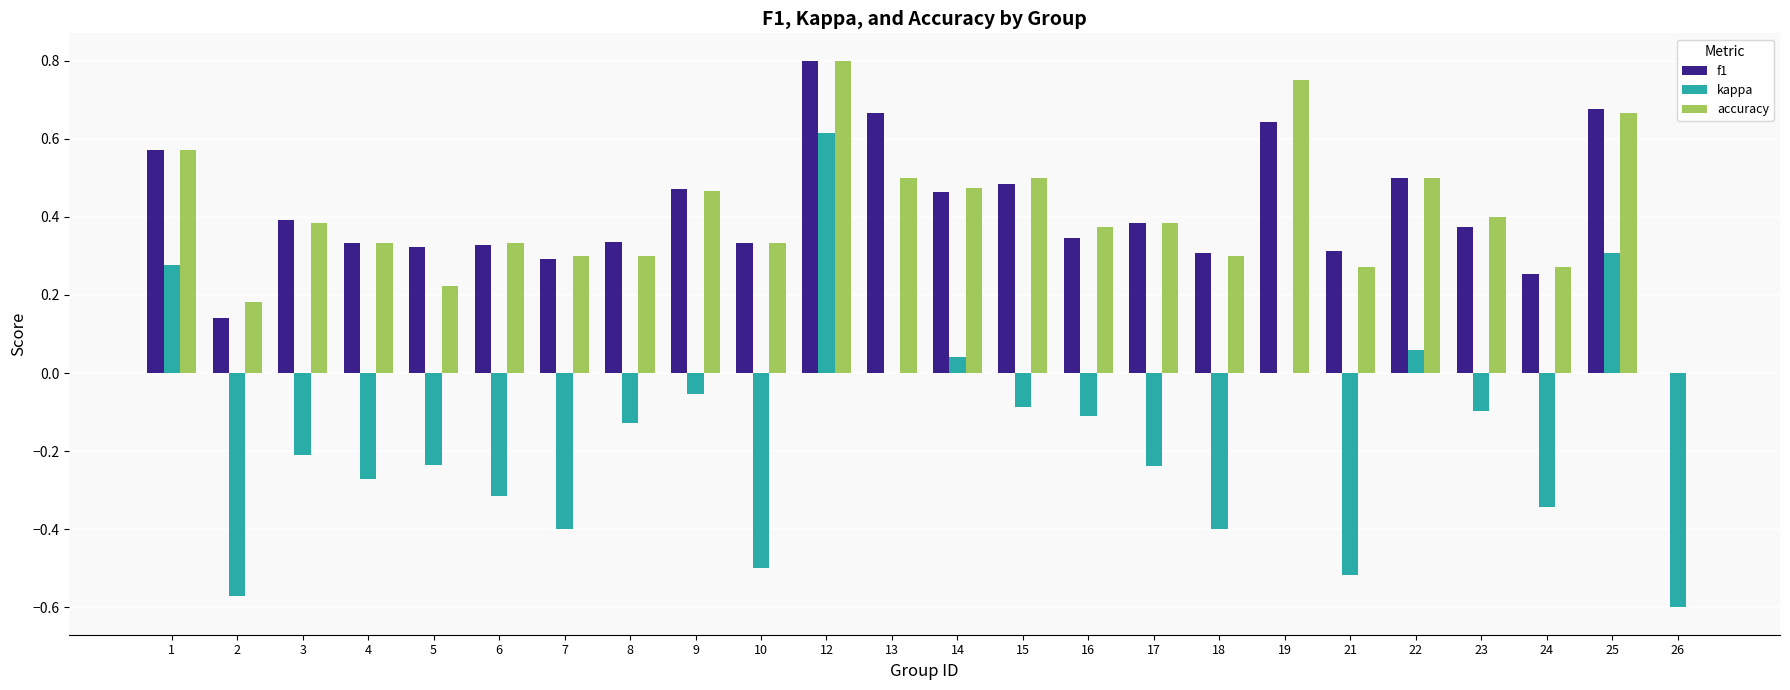

Which category has the highest value in the kappa series?

12